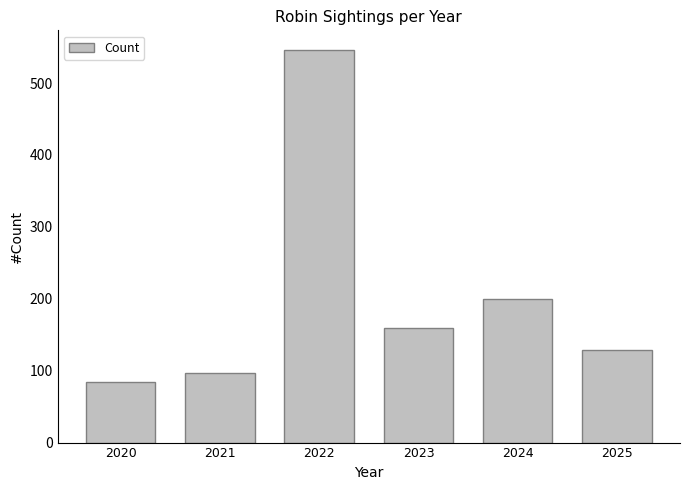

What is the sum of the values at 2021 and 2023?

256